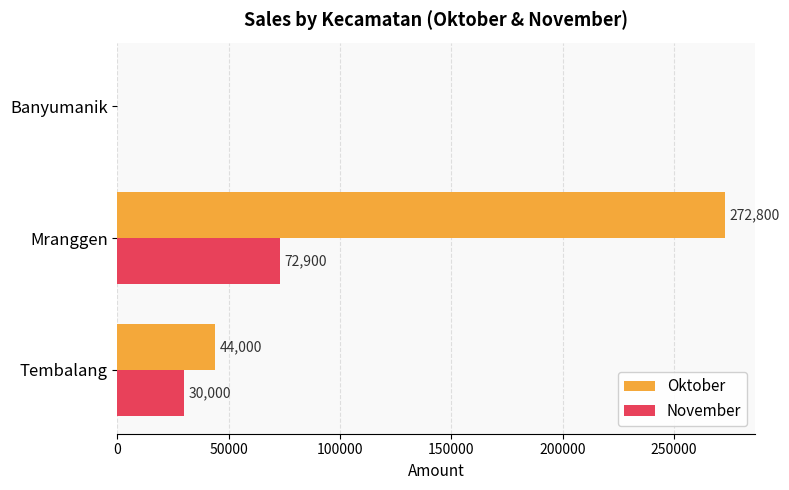

What value does the Oktober series have at Mranggen?

272800